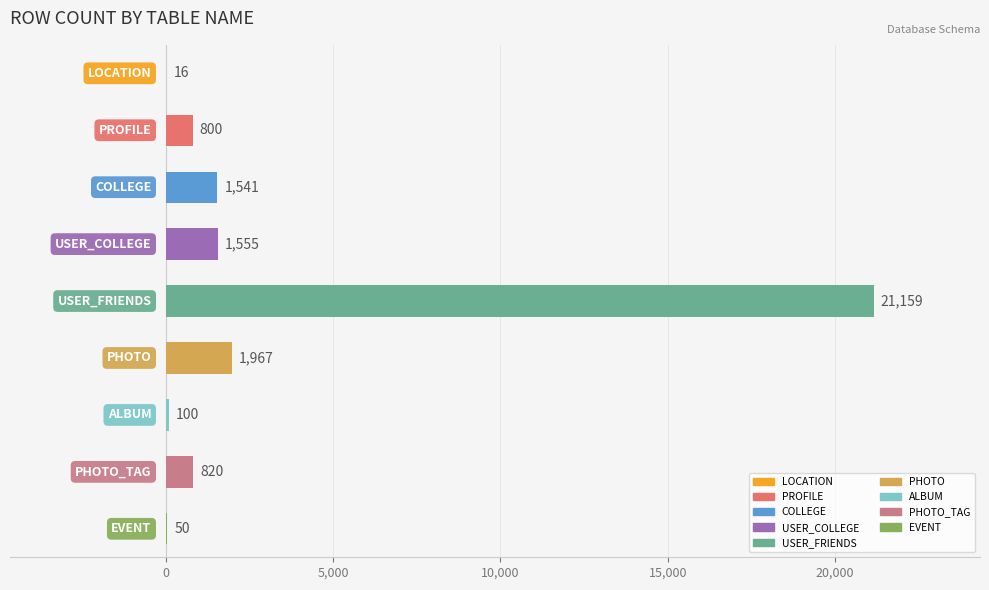

What is the sum of all values?

28008